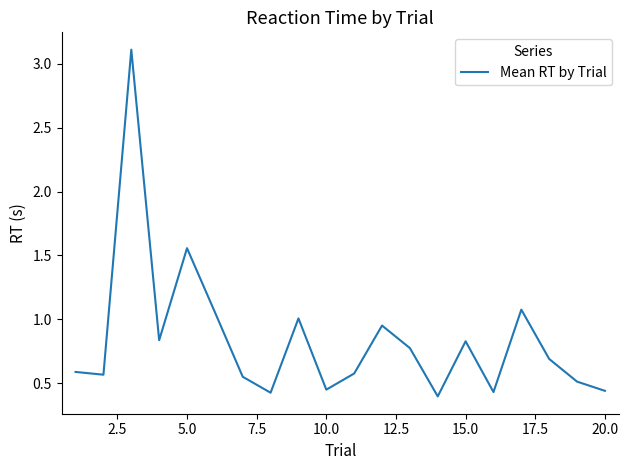

True or false: there are more than 2 points higher than both neighbors.

True